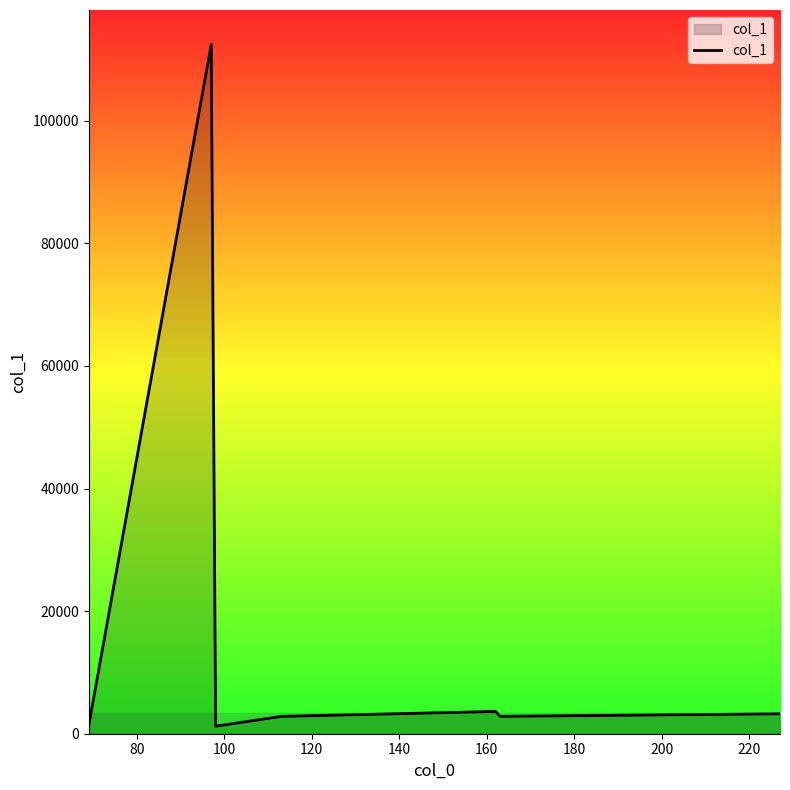

Does the chart display data point markers on the line(s)?

No